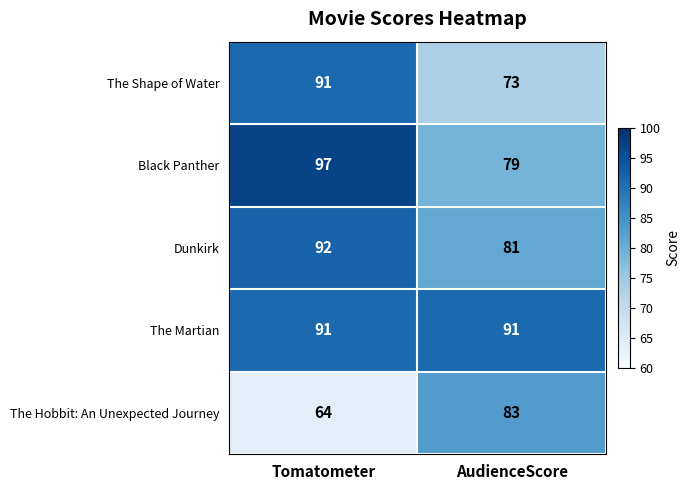

What is the sum of all The Hobbit: An Unexpected Journey values?

147